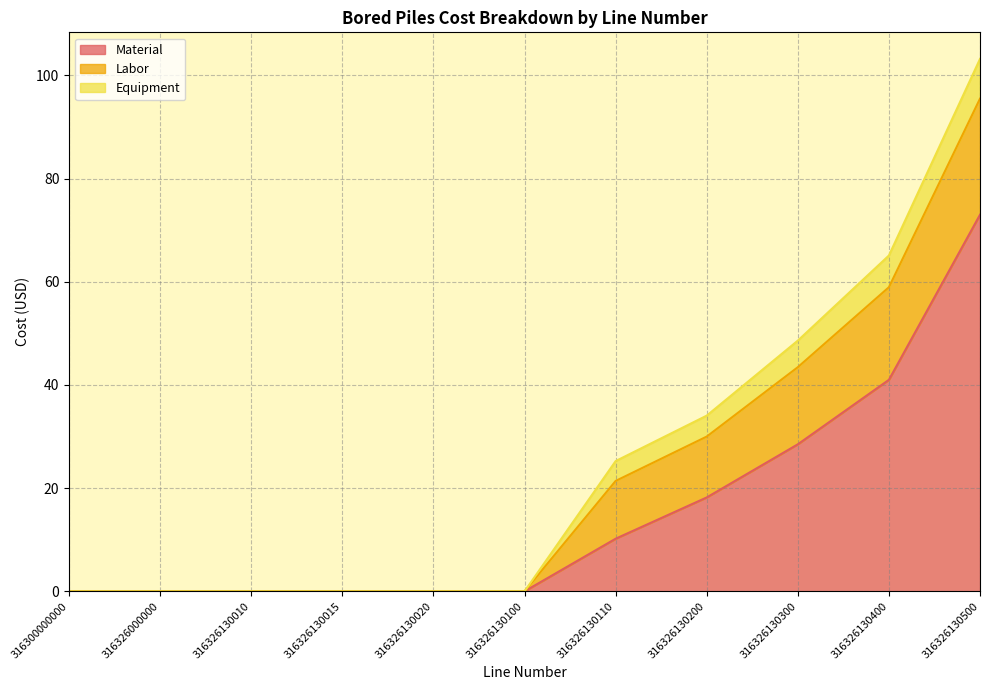

What is the difference between the maximum and second lowest values in the Equipment series?

7.7